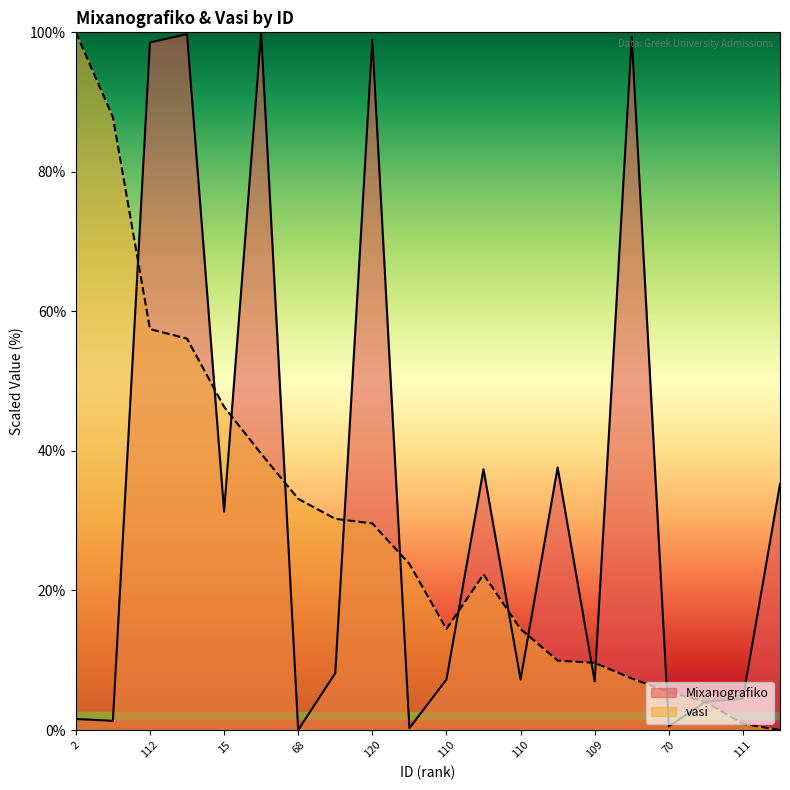

List the series in order of their peak value, lowest first.

Mixanografiko, vasi